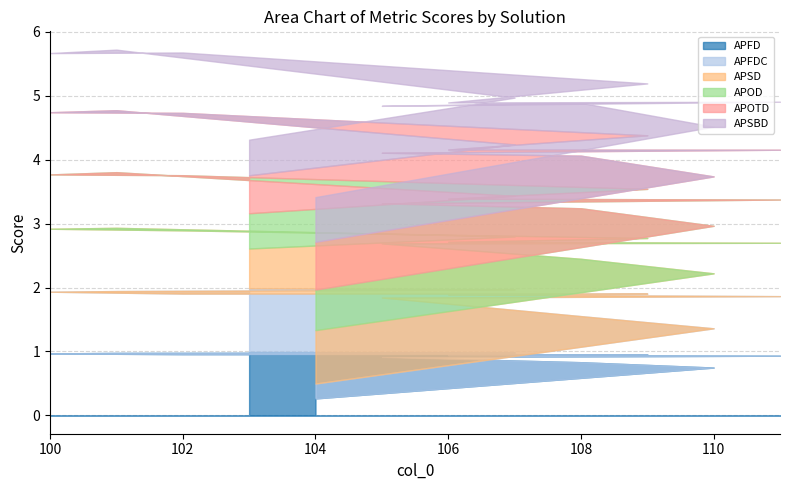

At which label does APFD reach its peak?

103